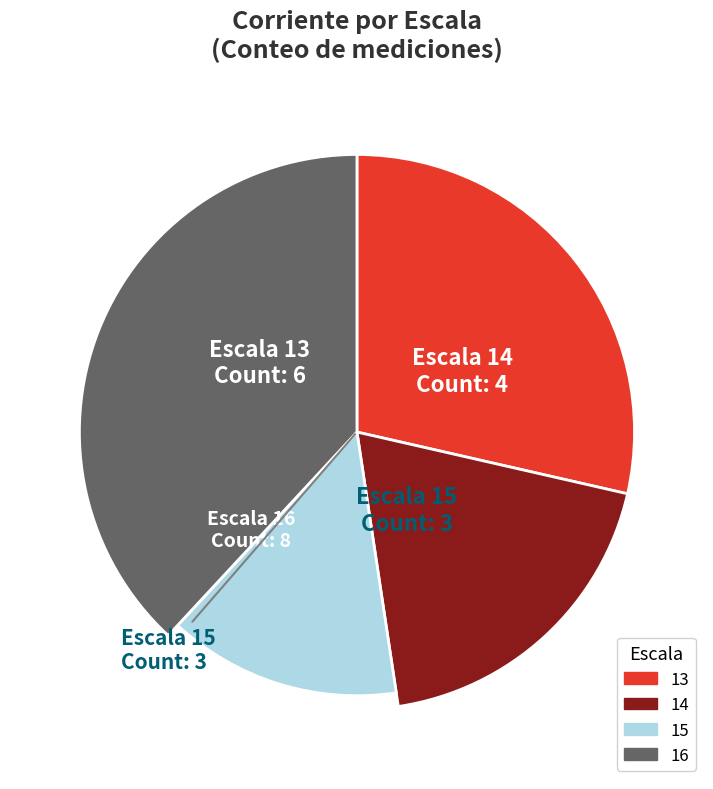

Which slice is the smallest?

15